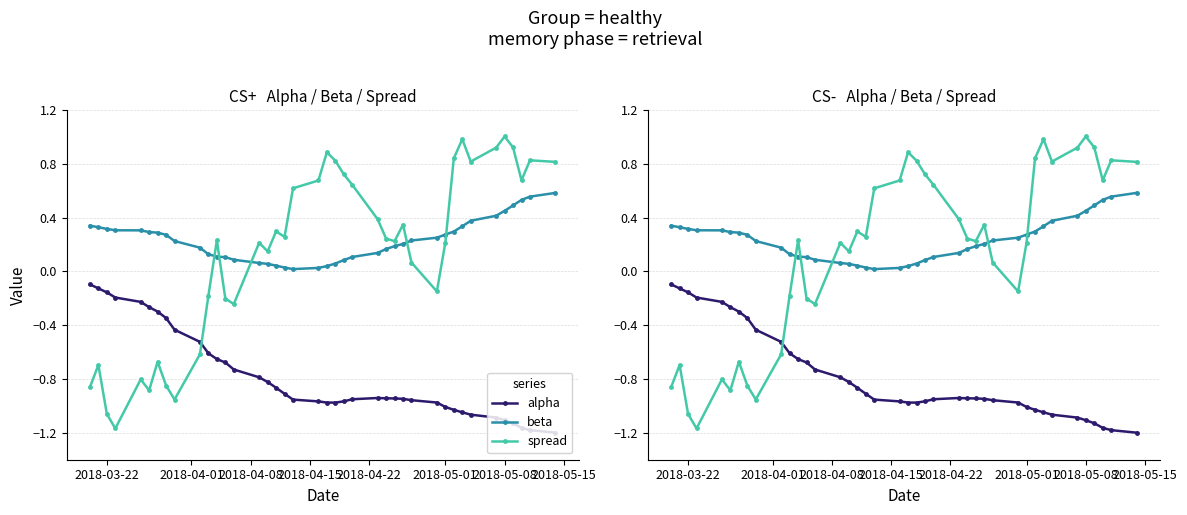

True or false: alpha and beta cross at least once.

False